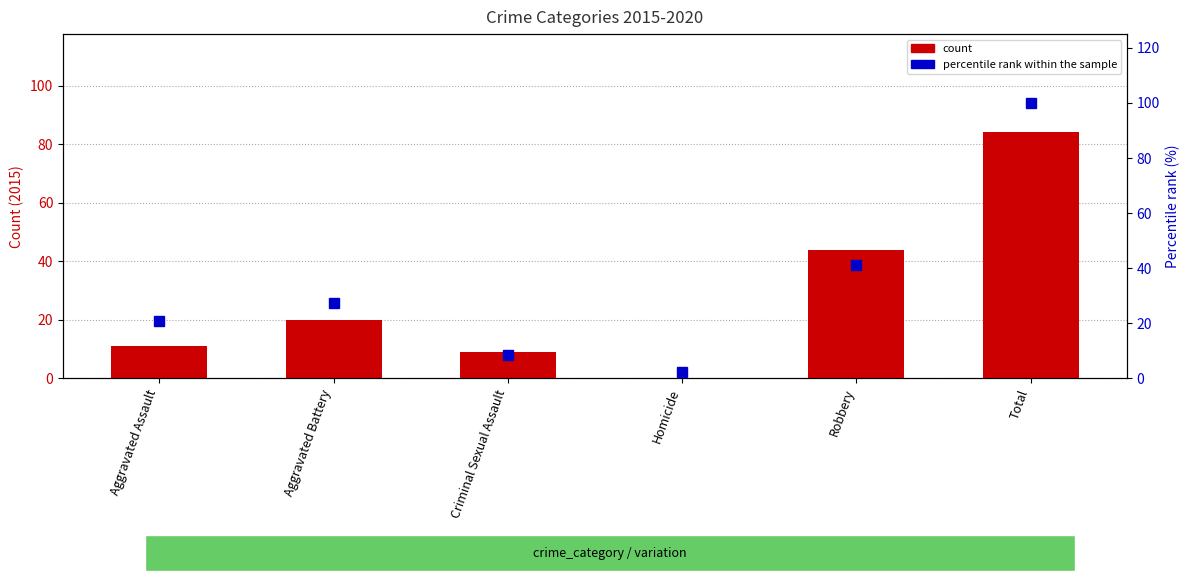

What is the total value across all series at Homicide?

2.2